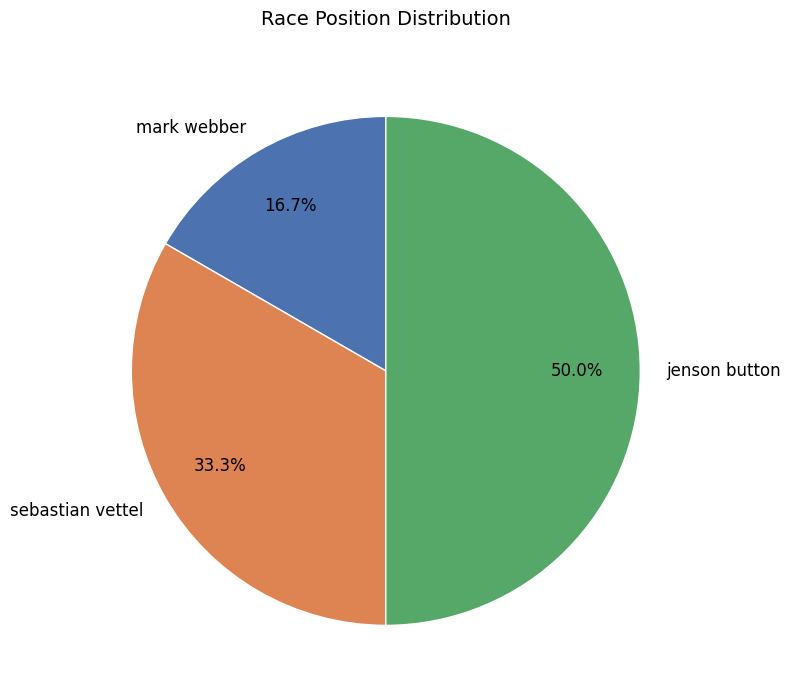

Between mark webber and jenson button, which is larger?

jenson button